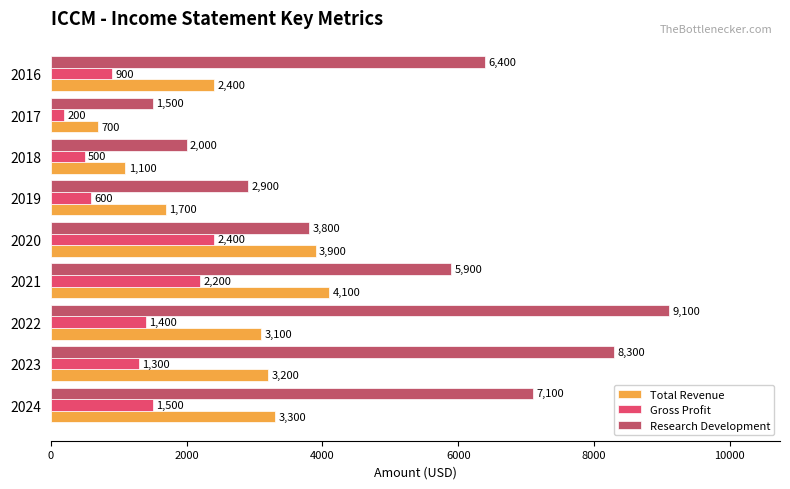

What are all the series names shown in the legend?

Total Revenue, Gross Profit, Research Development